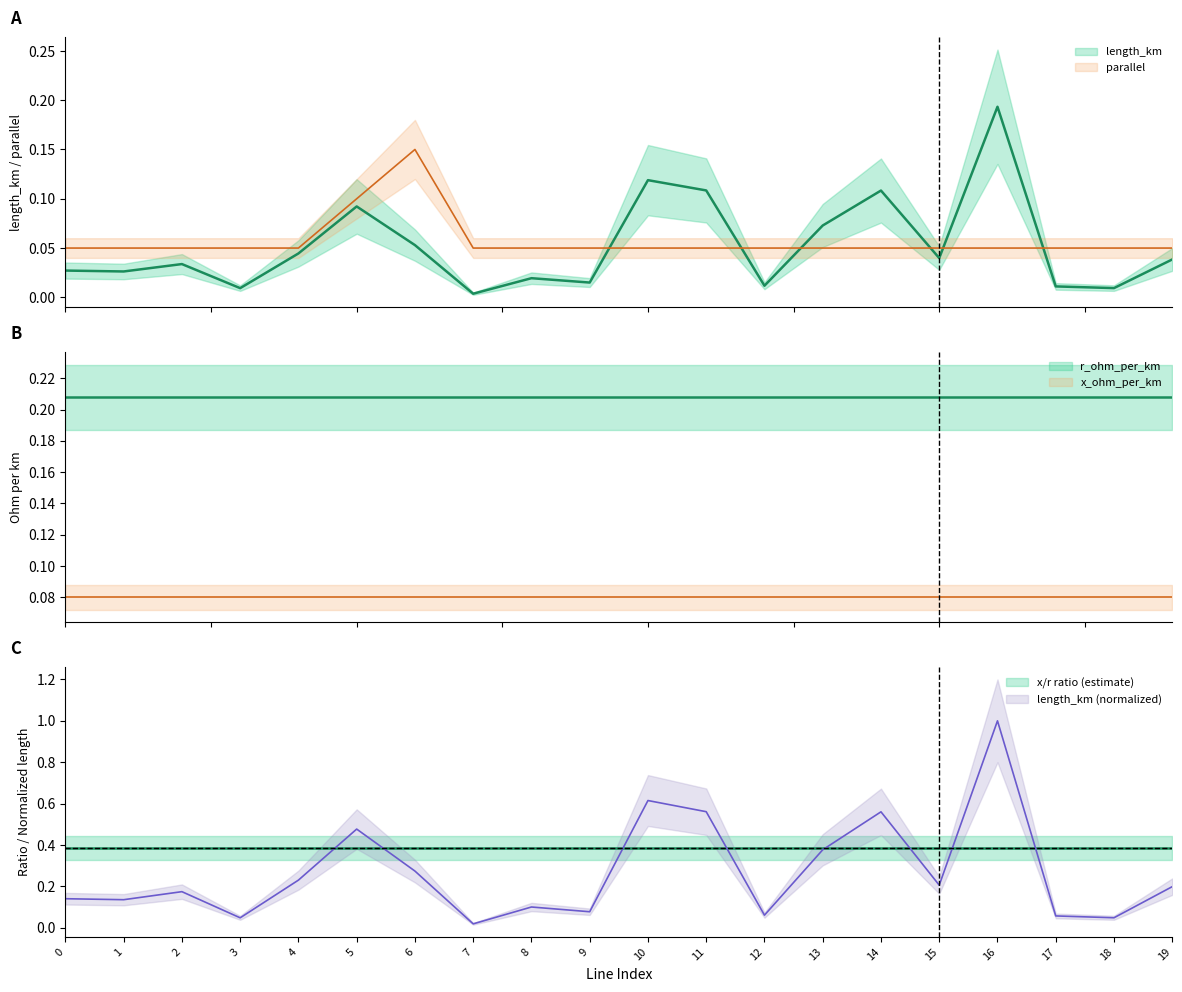

What is the sum of the length_km values at 6 and 9?

0.1